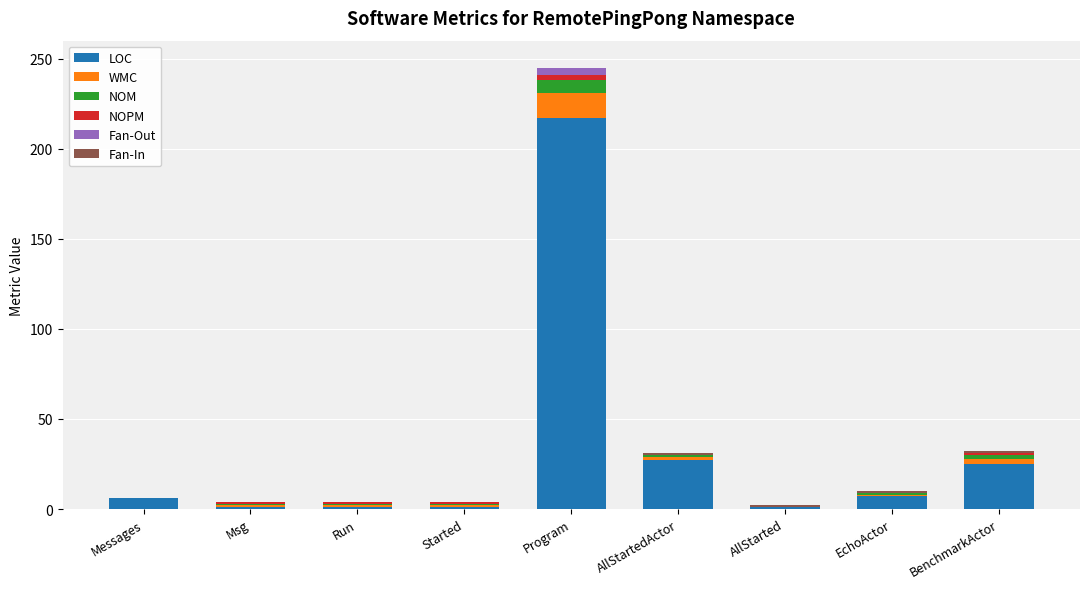

How many series are shown in this chart?

6